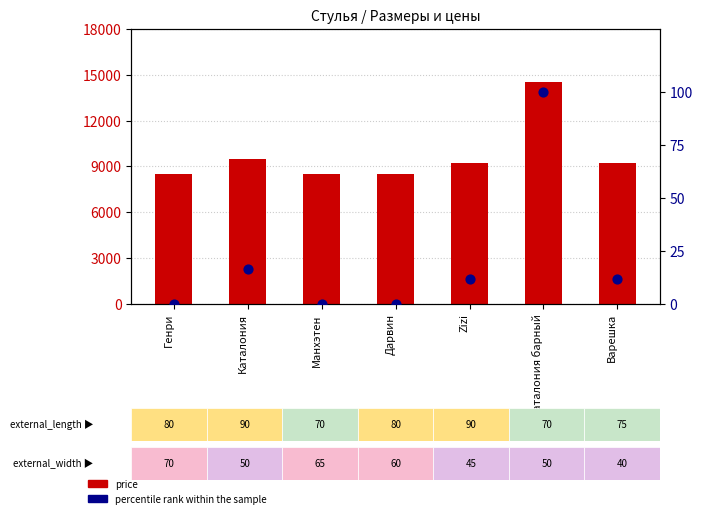

What is the total value across all series at Zizi?

9211.7